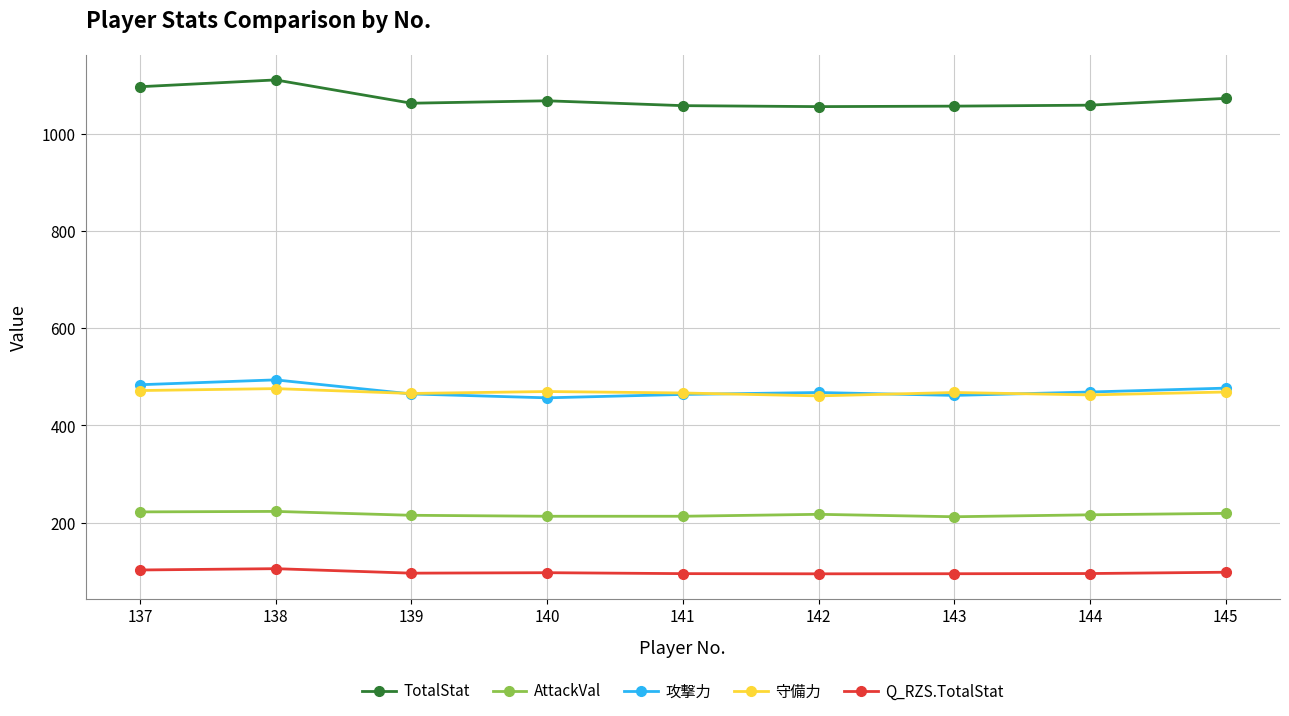

What is the difference between the TotalStat values at 144 and 143?

2.0